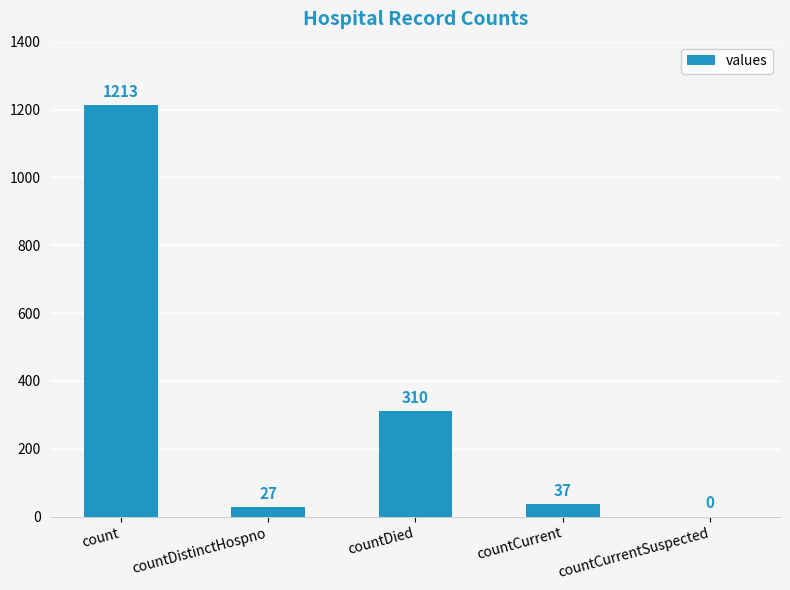

At which label does the data first exceed 37?

count